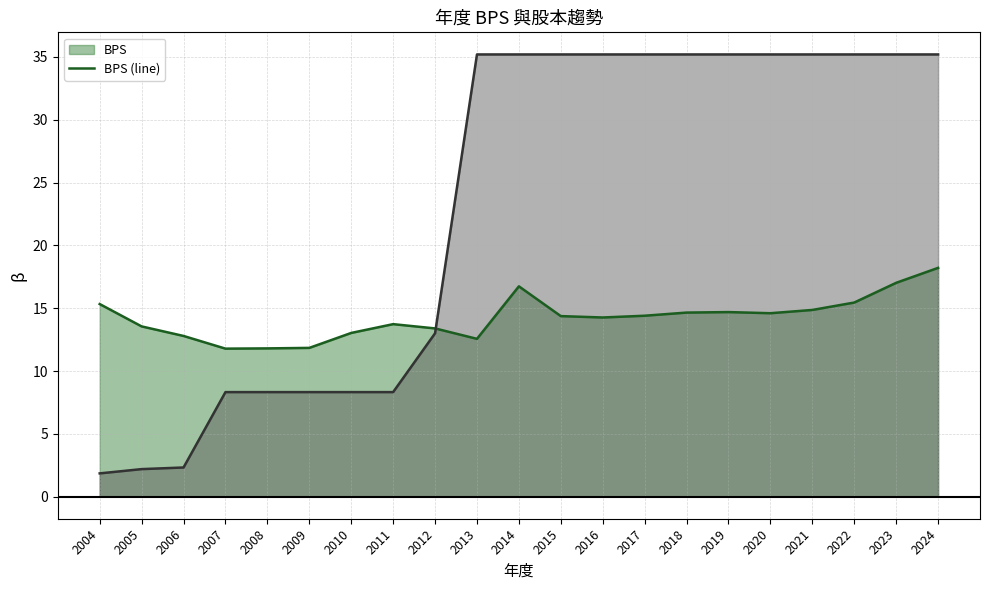

Which has a higher value, 2005 or 2010?

2005